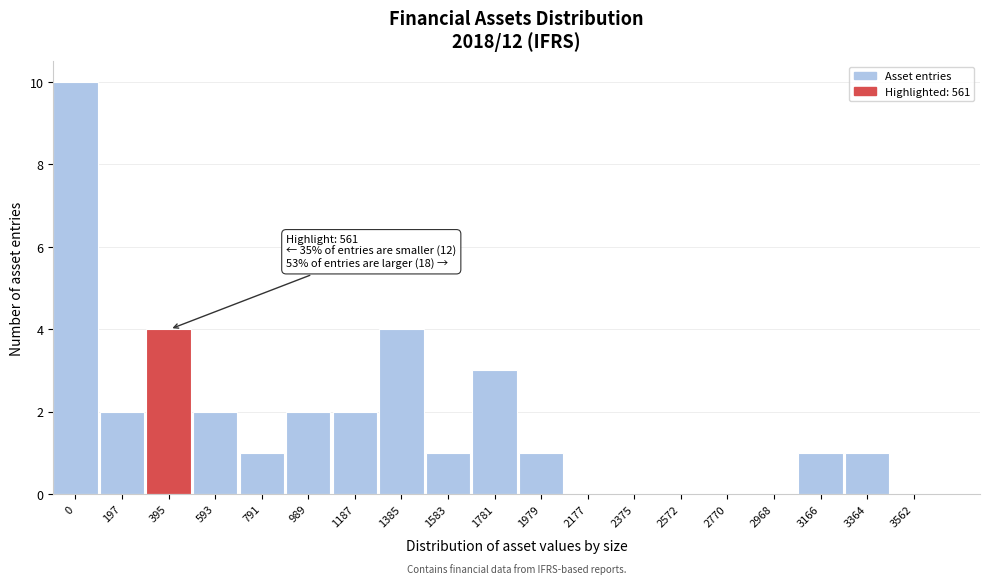

Reading left to right, extract all data points from this chart.

0=10	197=2	395=4	593=2	791=1	989=2	1187=2	1385=4	1583=1	1781=3	1979=1	2177=0	2375=0	2572=0	2770=0	2968=0	3166=1	3364=1	3562=0